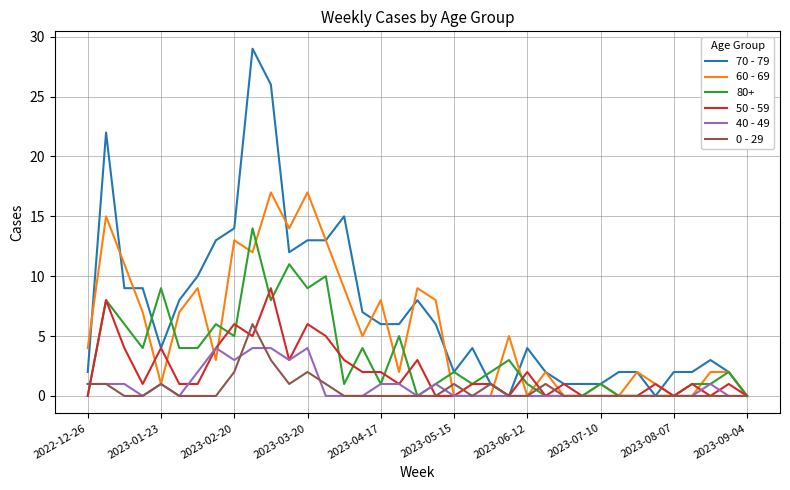

Which series has the widest spread of values?

70 - 79